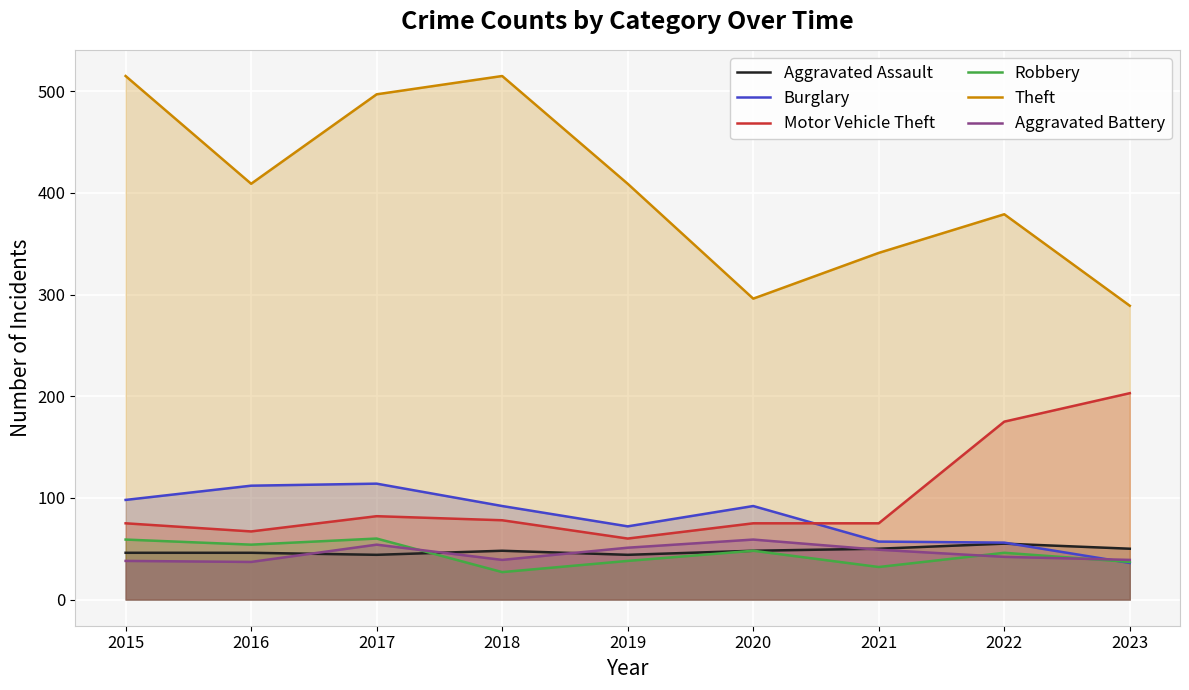

Which series has the largest total across all categories?

Theft